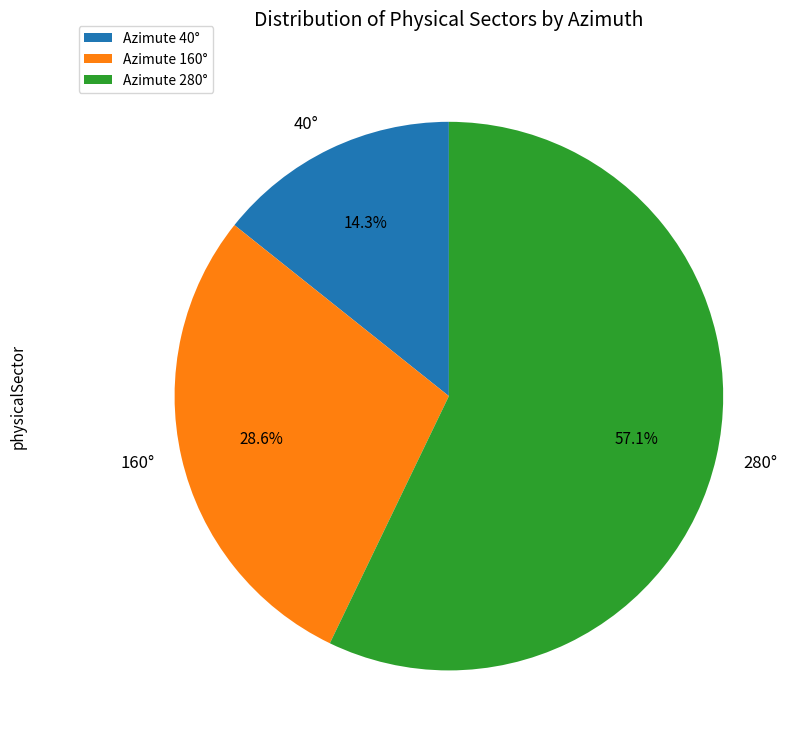

Which has a higher value, Azimute 40° or Azimute 160°?

Azimute 160°